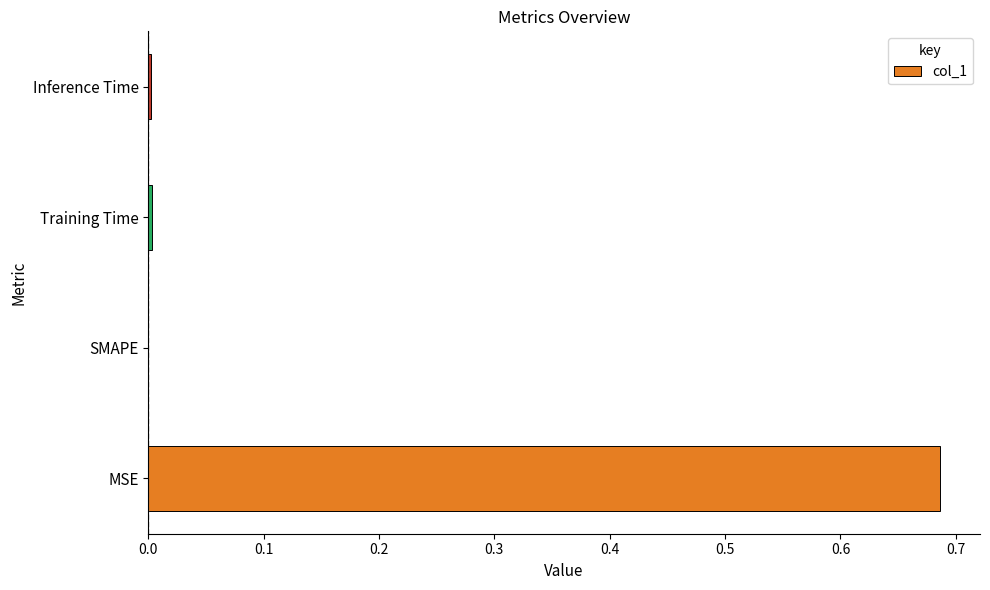

How many data points does each series have?

4